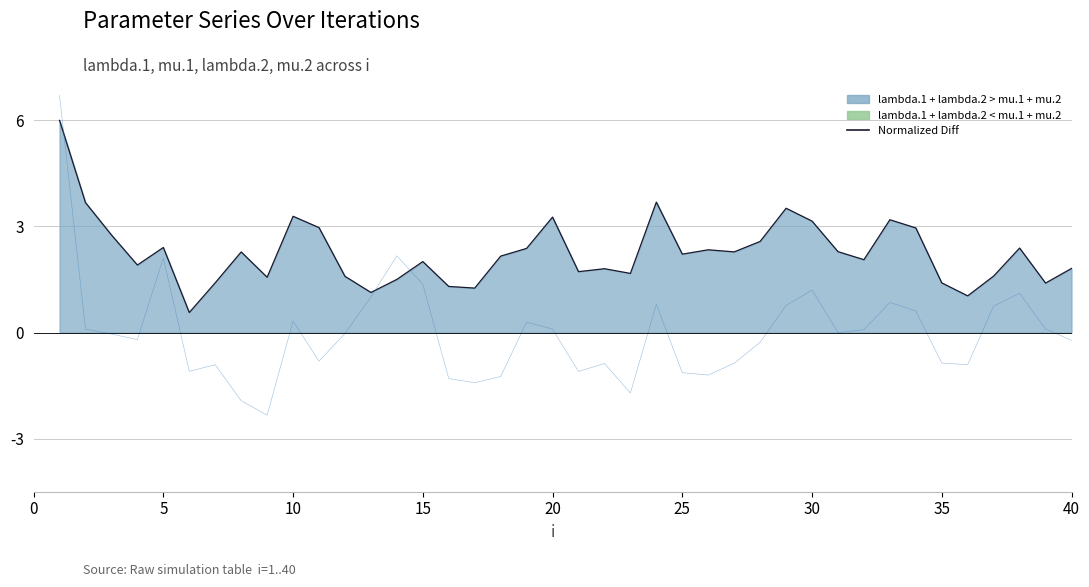

True or false: mu.2 has a value of -1.2 at 17.

True